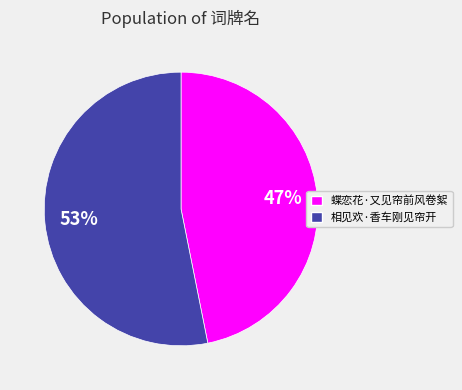

Is it true that 蝶恋花·又见帘前风卷絮 is 47% of the pie?

True